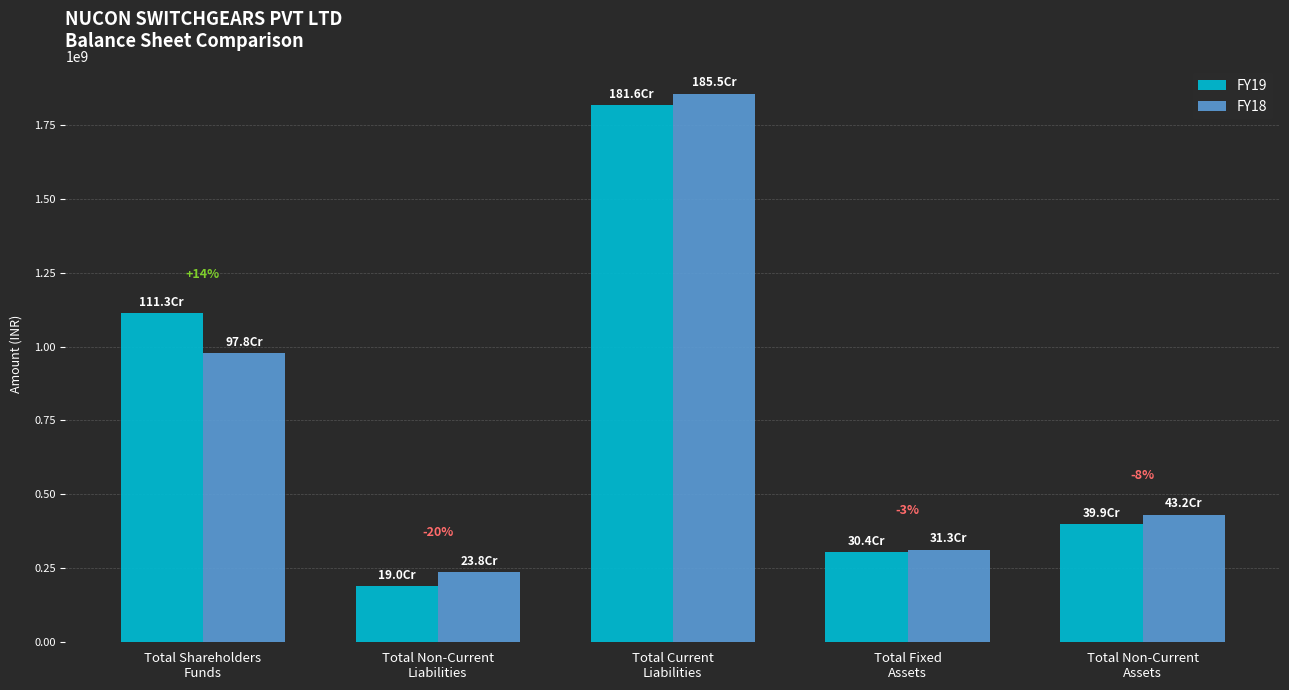

Which series changed the most between Total Non-Current
Liabilities and Total Current
Liabilities?

FY19